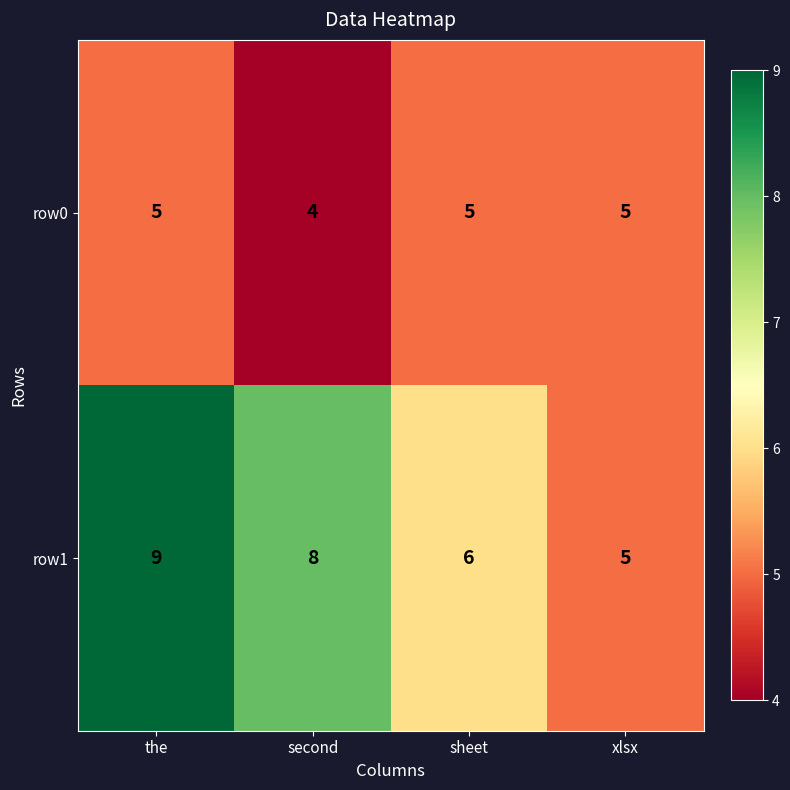

Rank the series by their maximum value, from lowest to highest.

row0, row1